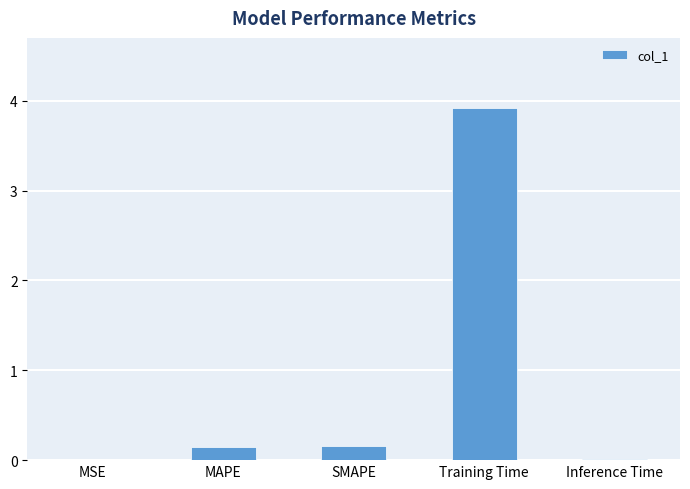

True or false: the data shows 1.6 at Training Time.

False